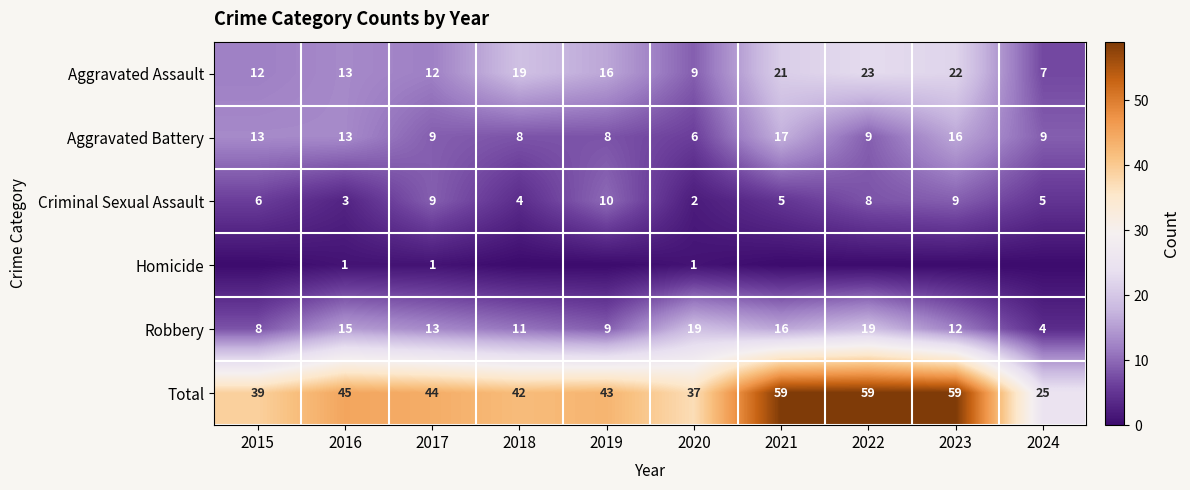

Is the value of Homicide at 2020 greater than the value of Total at 2015?

No